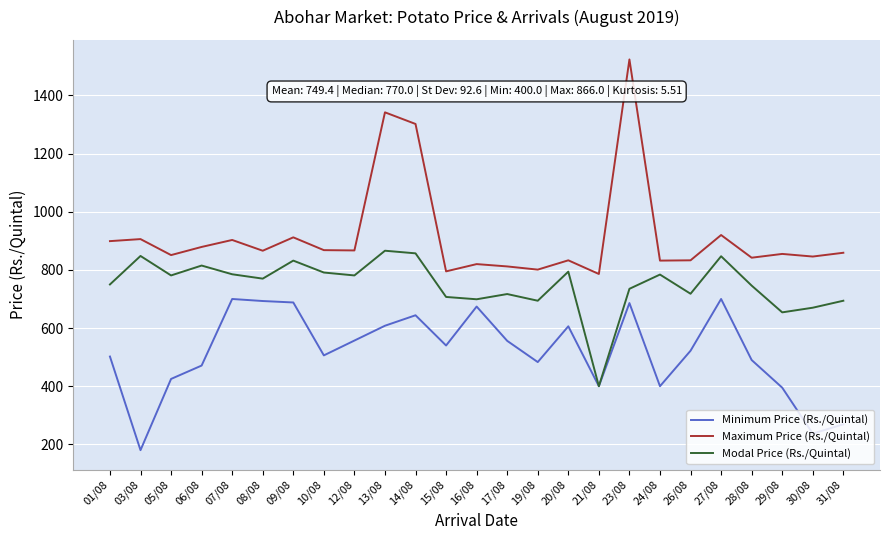

How many lines are shown in the chart?

3